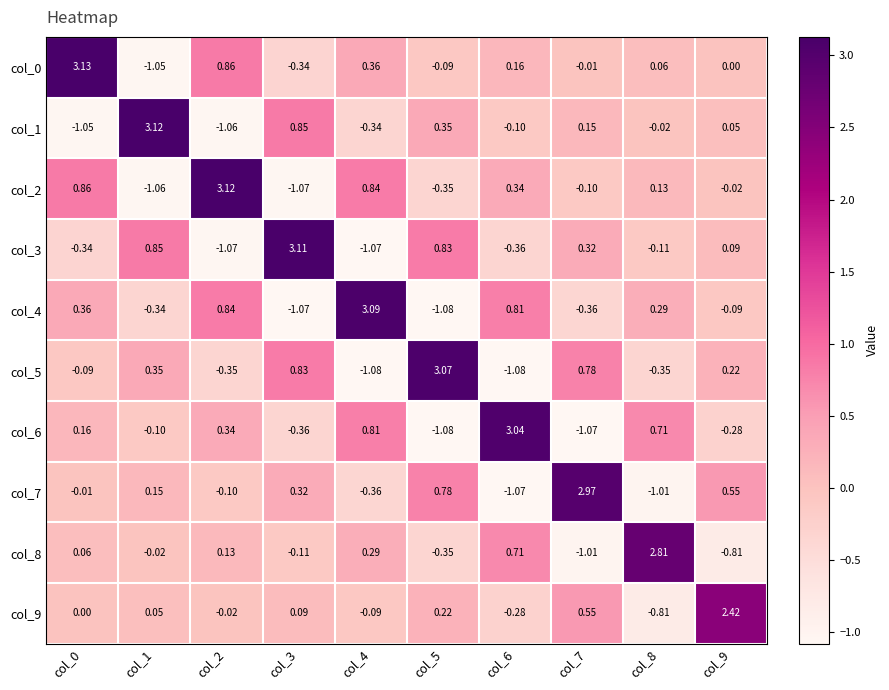

How many negative values does the col_5 series have?

5